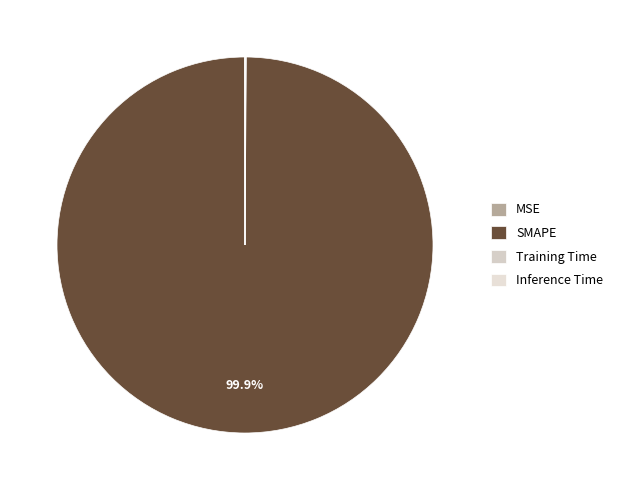

What portion of the pie excludes MSE?

99.9%